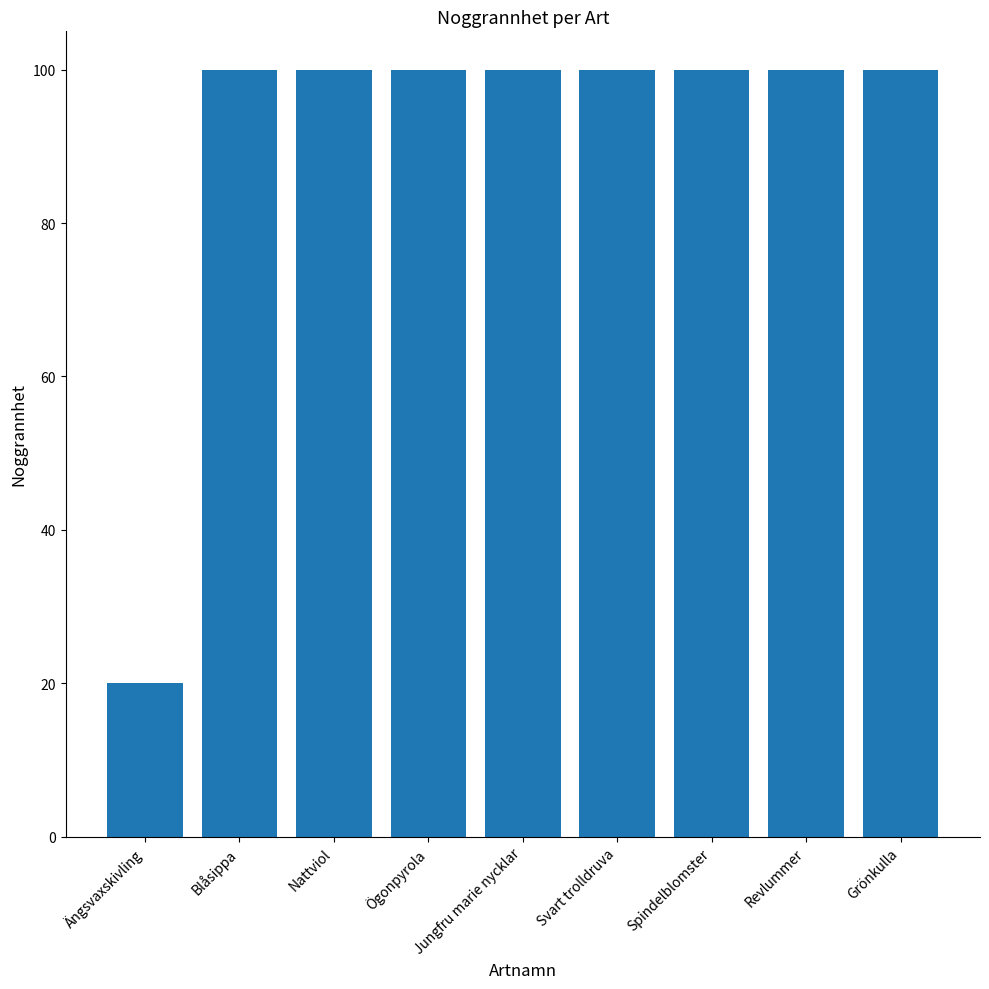

How many categories are shown in the chart?

9